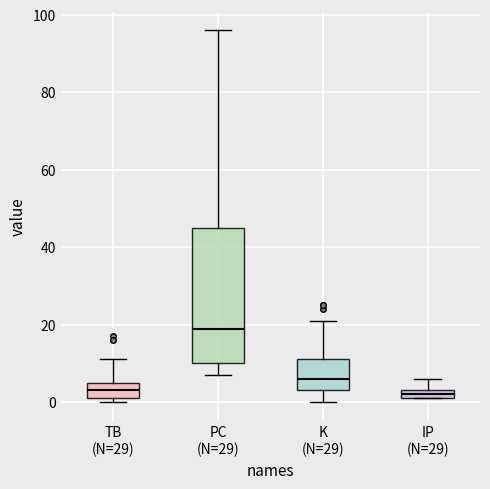

Where is the upper edge of the box for IP (N=29) on the y-axis? The values are not printed on the chart, so give them approximately, as read against the axis.

4